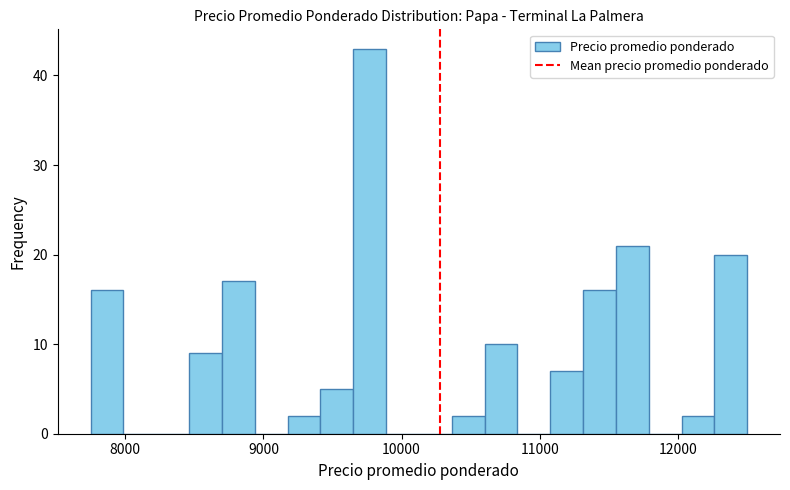

Read against the x-axis, roughly where is the centre of the tallest bar?

9800